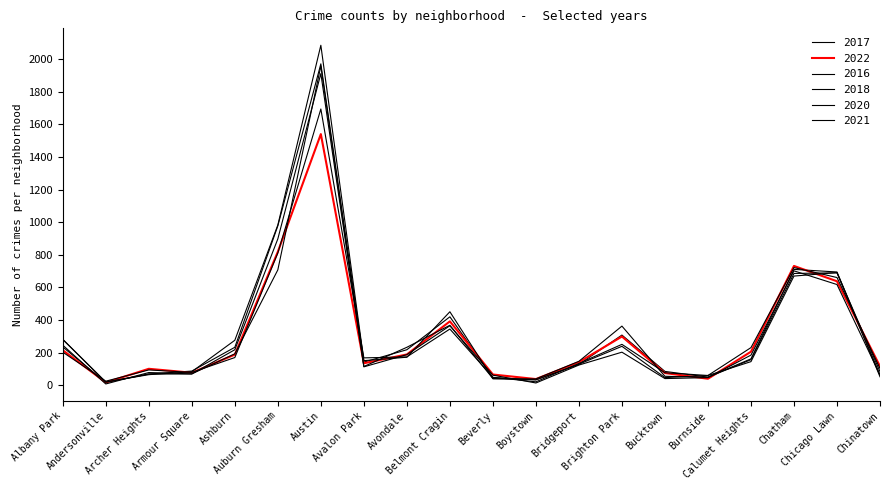

How many lines are shown in the chart?

6